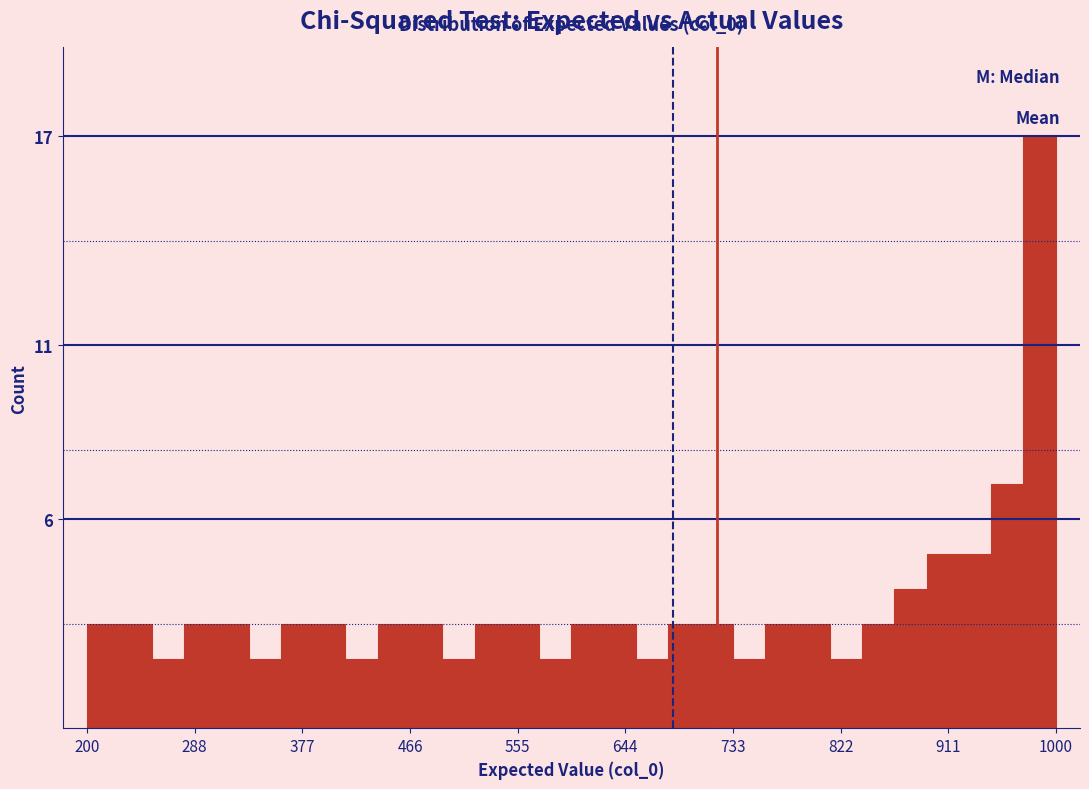

Around what value on the x-axis is the tallest bar? Give the approximate position of its centre, as read against the axis.

990